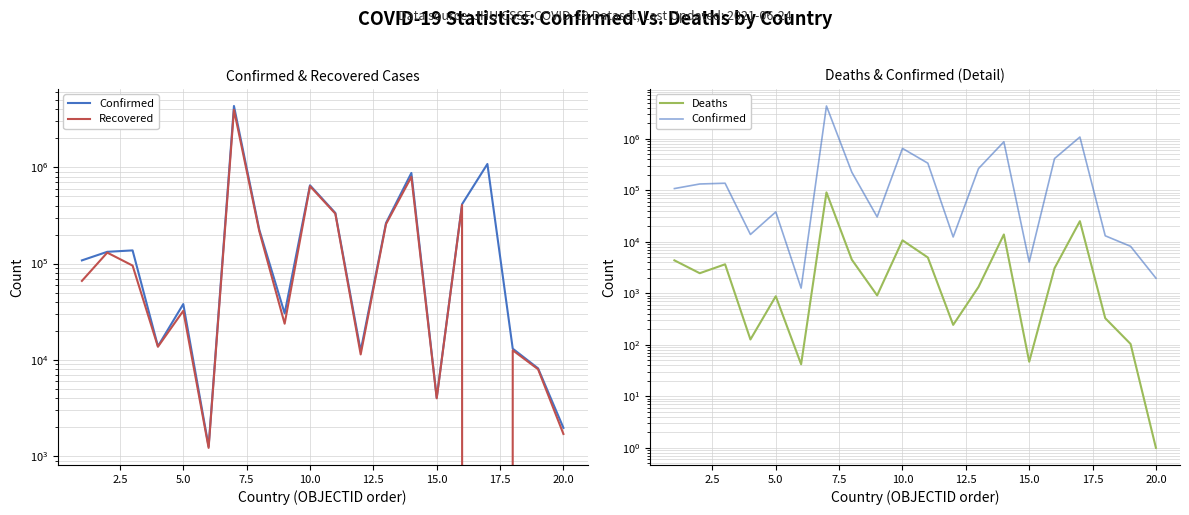

What is the spread (max minus min) of values at 7.5?

13750